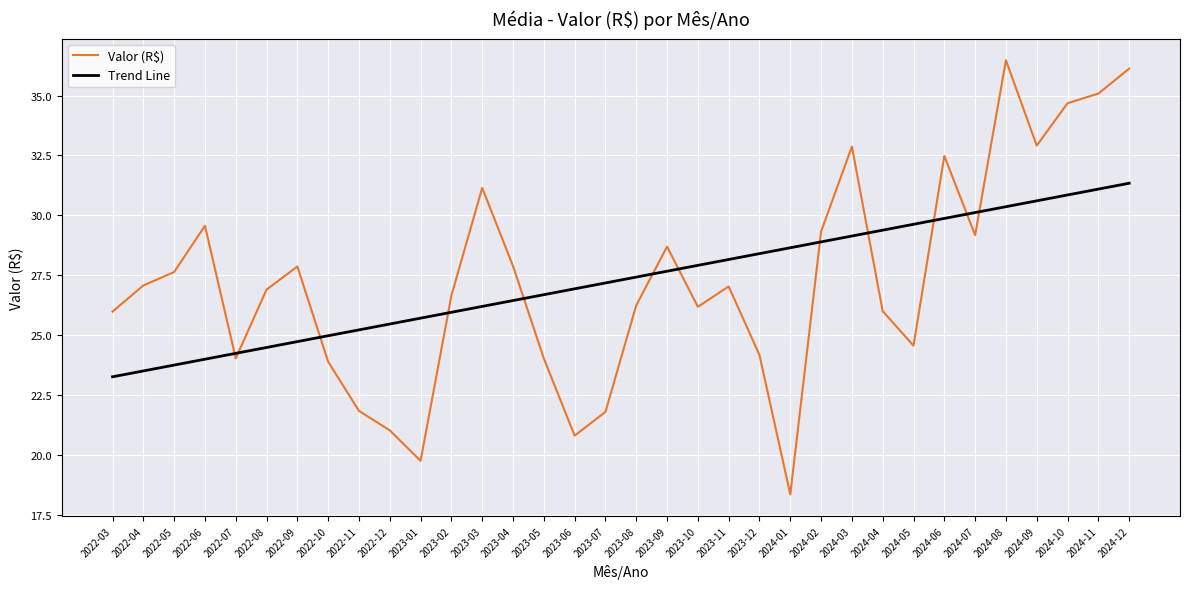

What is the spread (max minus min) of values at 2023-02?

0.7